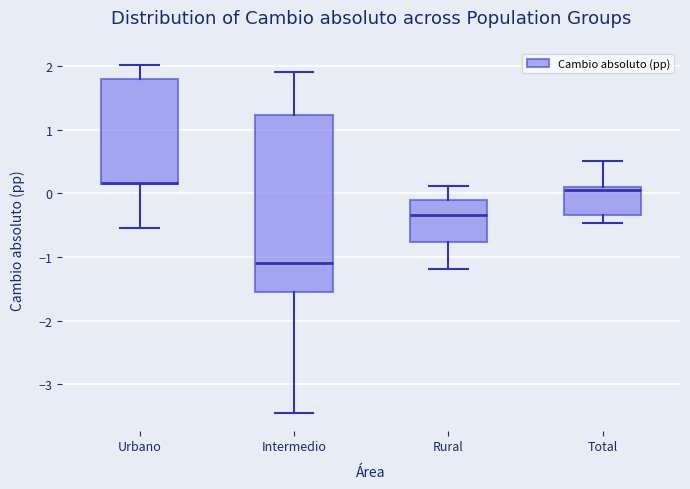

Reading left to right, read every box against the y-axis: the position of its median line, the range the box covers, and the ends of its whiskers. The values are not printed on the chart, so give them approximately, as read against the axis.

Urbano: median 0.2 (drawn on the box's lower edge), box 0.1 to 1.8, whiskers -0.5 to 2.0
Intermedio: median -1.1, box -1.6 to 1.2, whiskers -3.5 to 1.9
Rural: median -0.3, box -0.8 to -0.1, whiskers -1.2 to 0.1
Total: median 0.0, box -0.3 to 0.1, whiskers -0.5 to 0.5